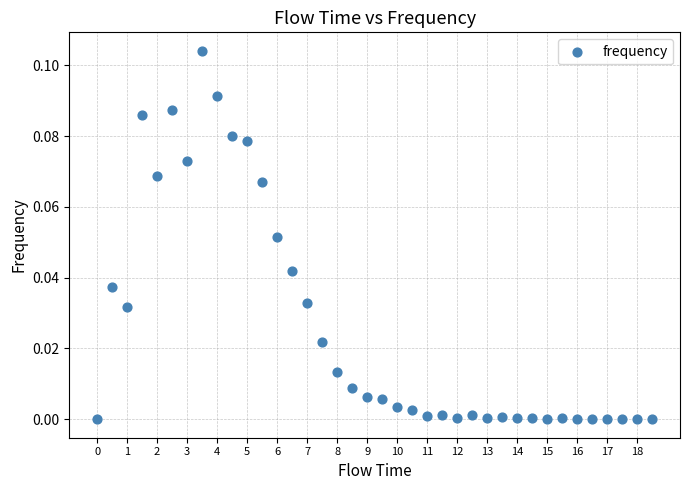

What is the range of X values (max minus min)?

18.5